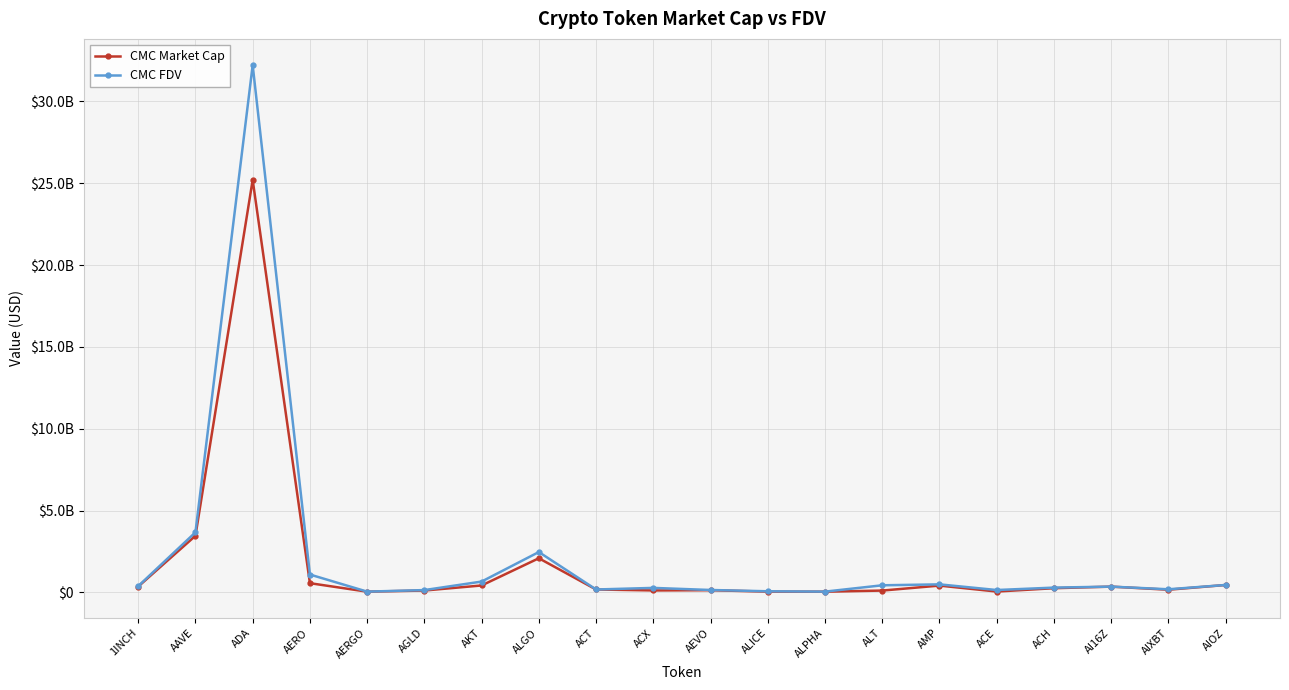

Does the chart have visible grid lines?

Yes